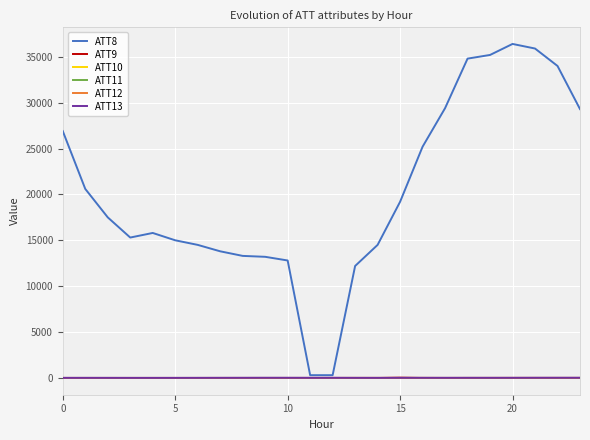

Which series has the largest total across all categories?

ATT8